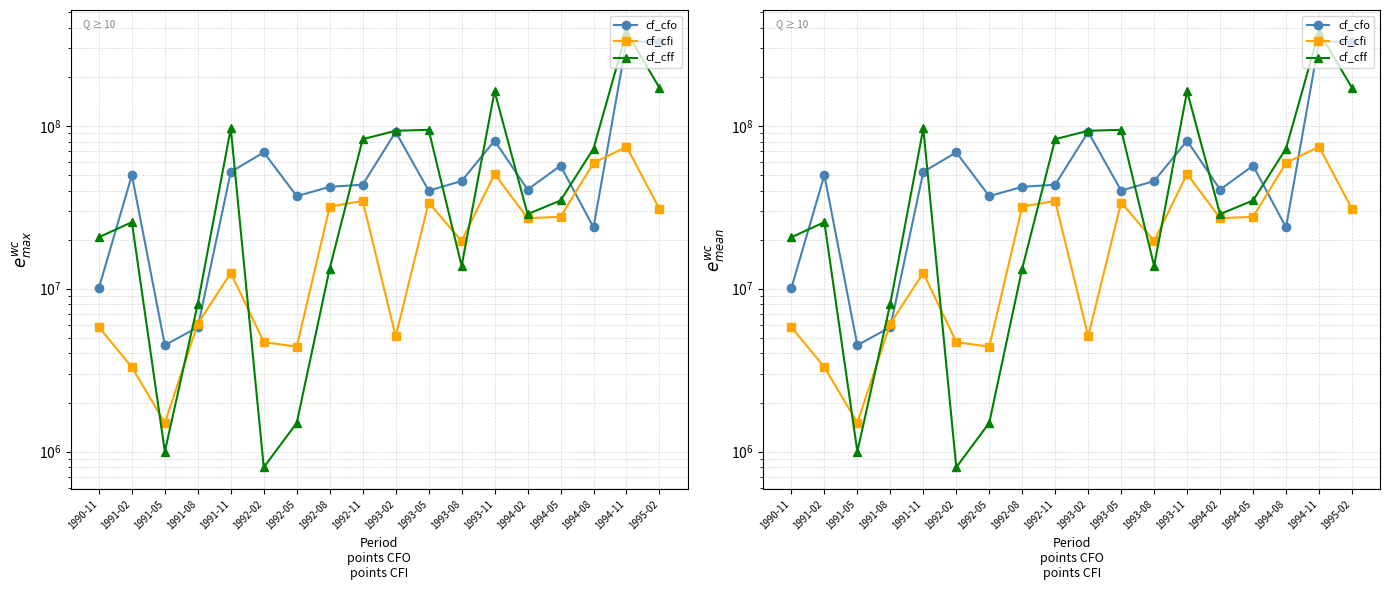

How many intersections are there between cf_cff and cf_cfi?

6